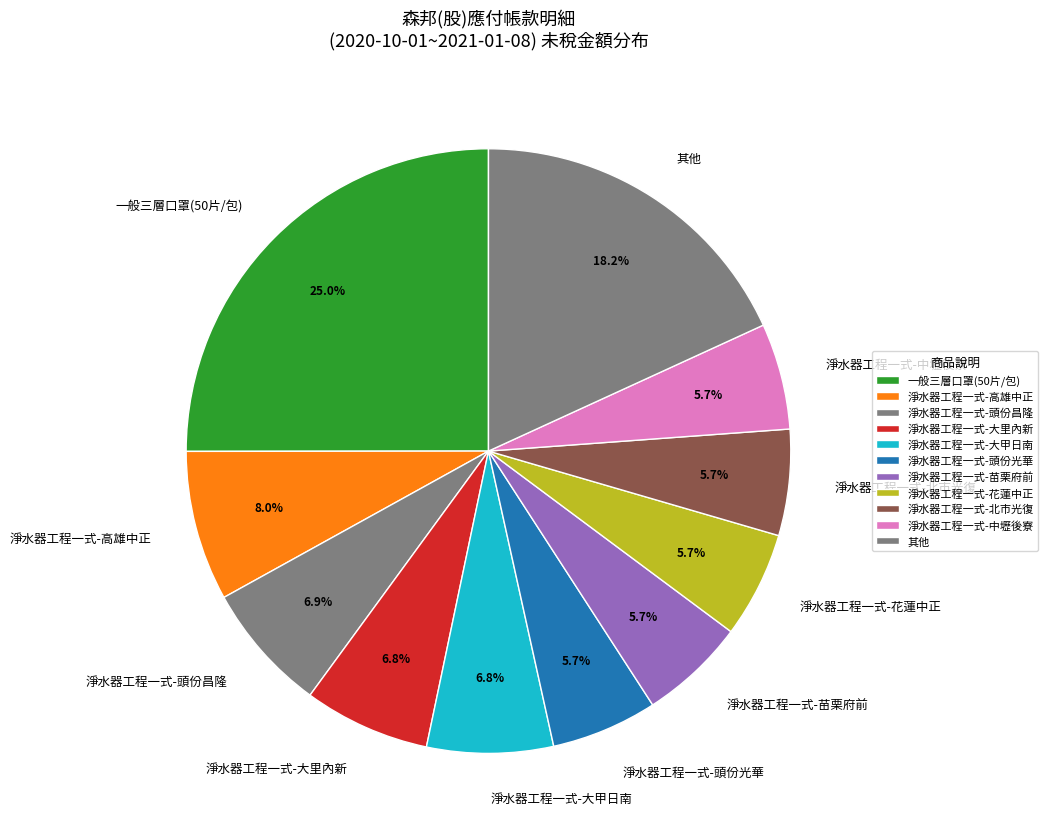

To the nearest percent, what percentage of the pie is 淨水器工程一式-頭份昌隆?

7%